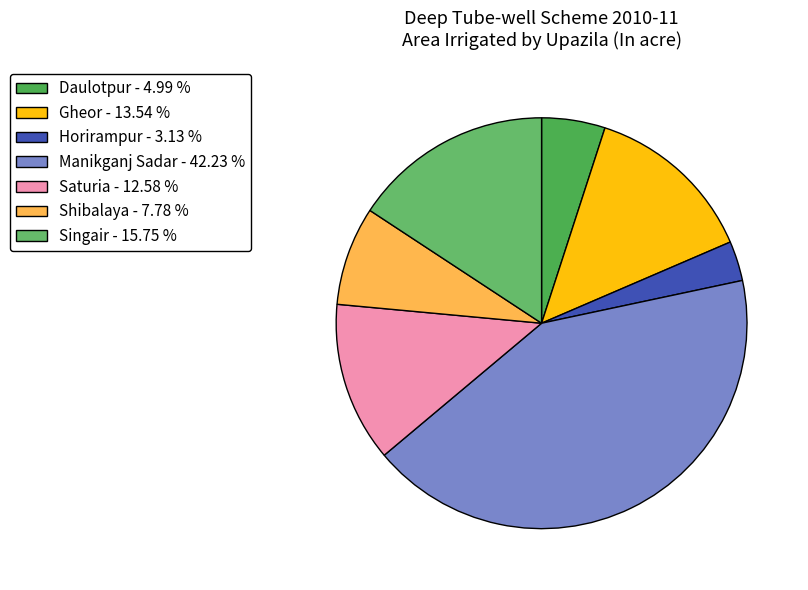

To the nearest percent, what portion does Manikganj Sadar represent?

42%